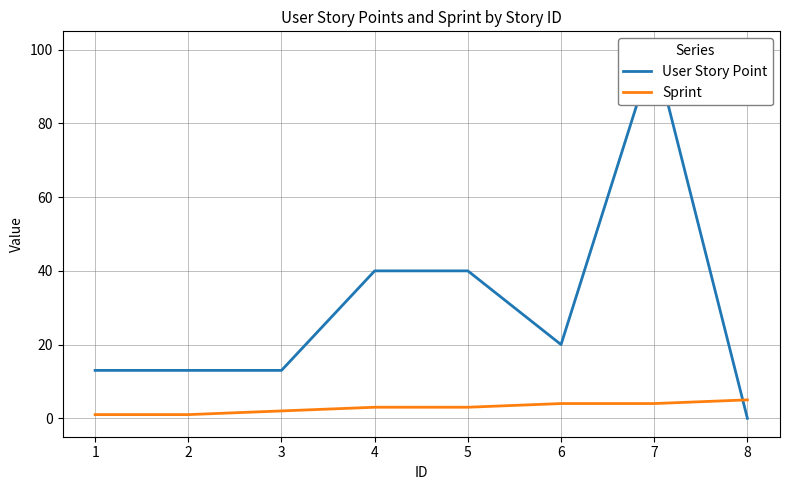

At which category is the sum across all series the highest?

7